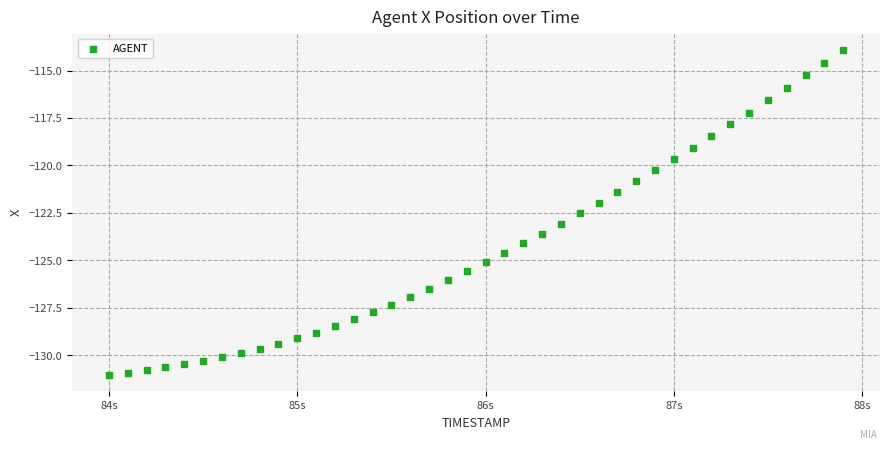

What is the range of Y values (max minus min)?

17.1